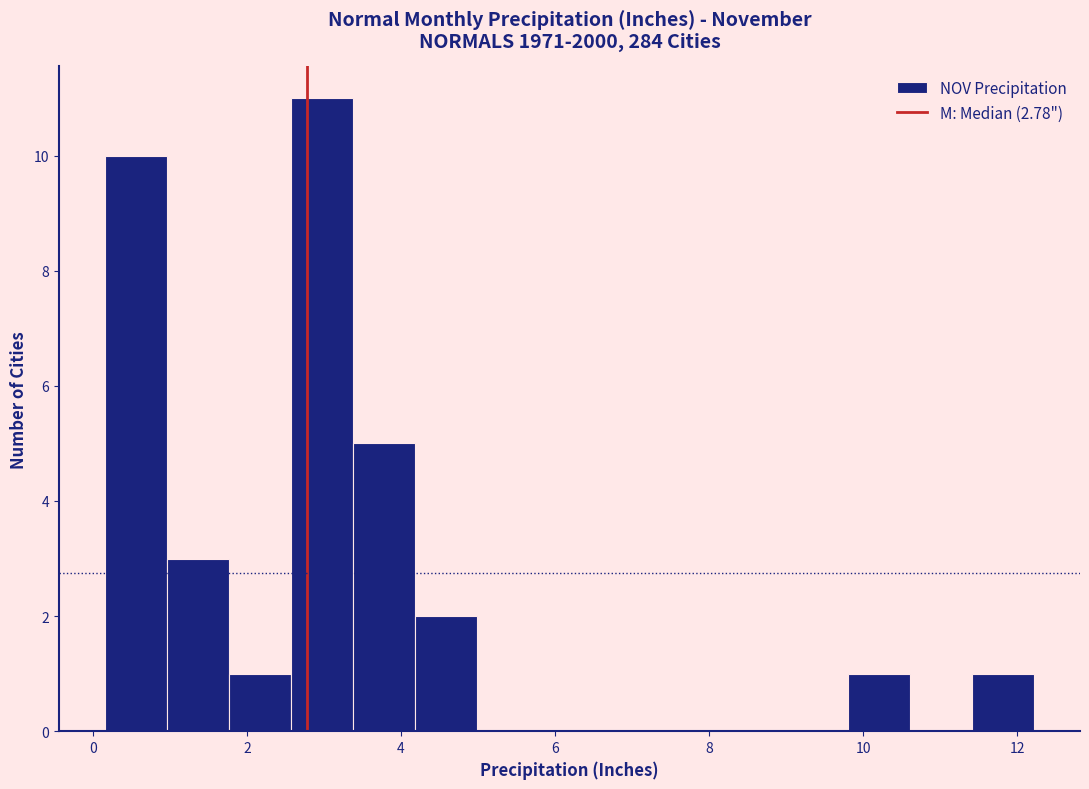

Reading left to right, list every bar in this chart as the range it spans on the x-axis followed by its height. Neither the bar edges nor the heights are printed on the chart, so give them approximately, as read against the axes.

0.2 to 1.0: 10
1.0 to 1.8: 3
1.8 to 2.6: 1
2.6 to 3.4: 11
3.4 to 4.2: 5
4.2 to 5.0: 2
5.0 to 5.8: 0
5.8 to 6.6: 0
6.6 to 7.4: 0
7.4 to 8.2: 0
8.2 to 9.0: 0
9.0 to 9.8: 0
9.8 to 10.6: 1
10.6 to 11.4: 0
11.4 to 12.2: 1